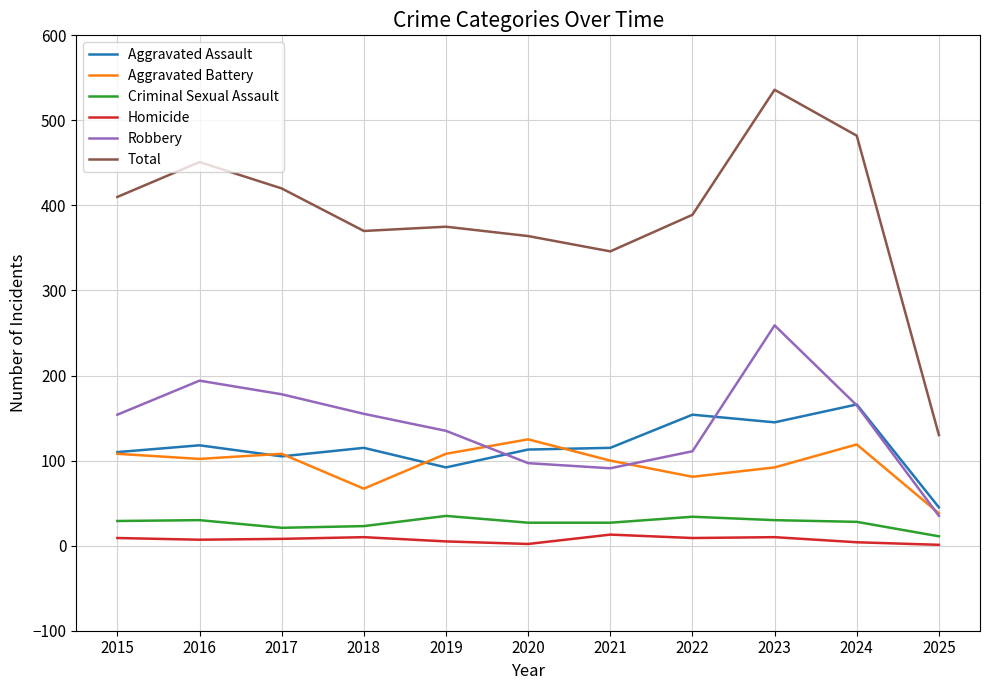

At which label is Total closest to 333?

2021